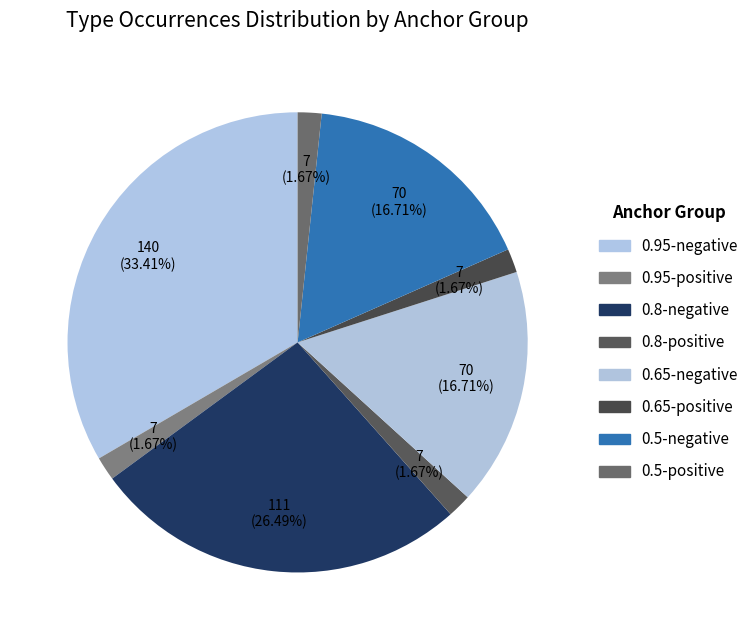

How many segments does this pie chart have?

8